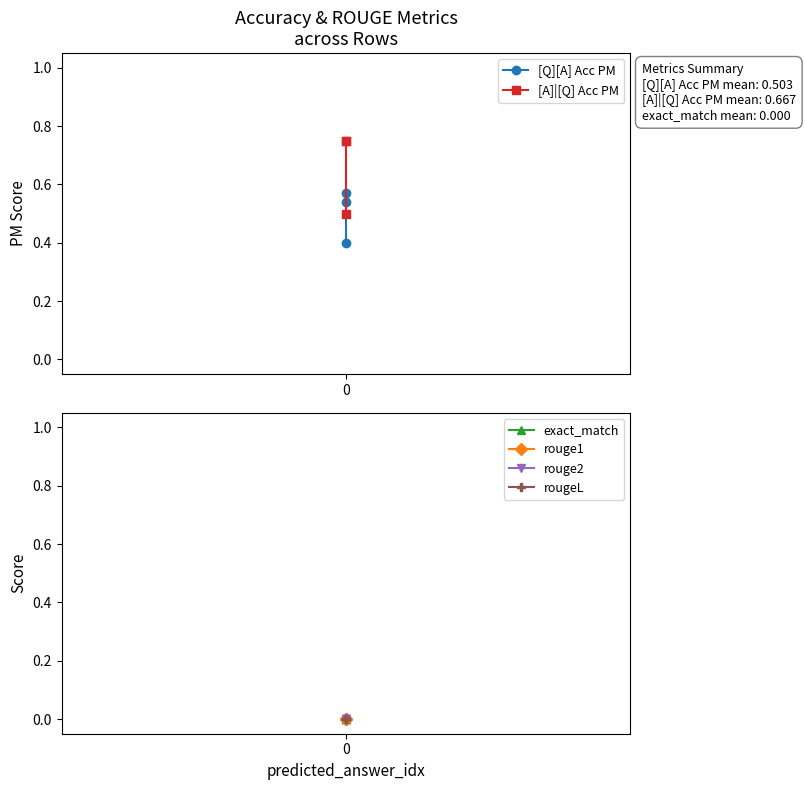

What is the minimum value for [Q][A] Acc PM?

0.4